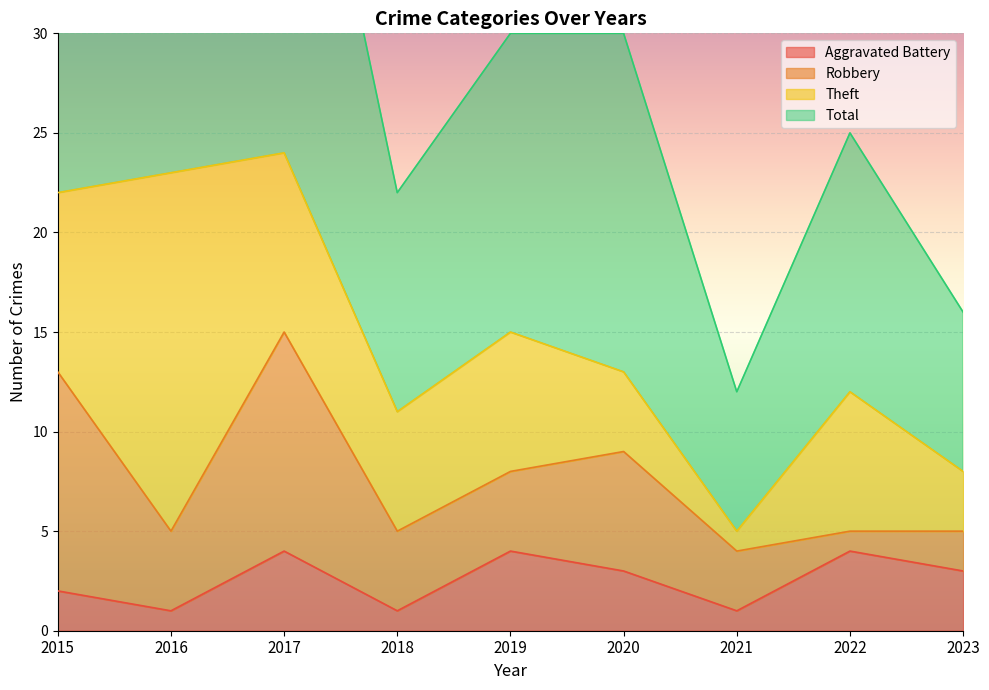

What is the difference between the maximum and minimum values in the Aggravated Battery series?

3